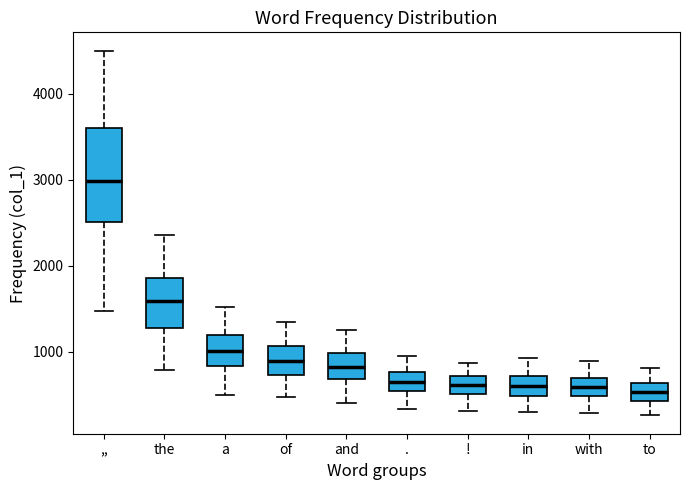

Which box is the tallest, from its lower edge to its upper edge?

,,